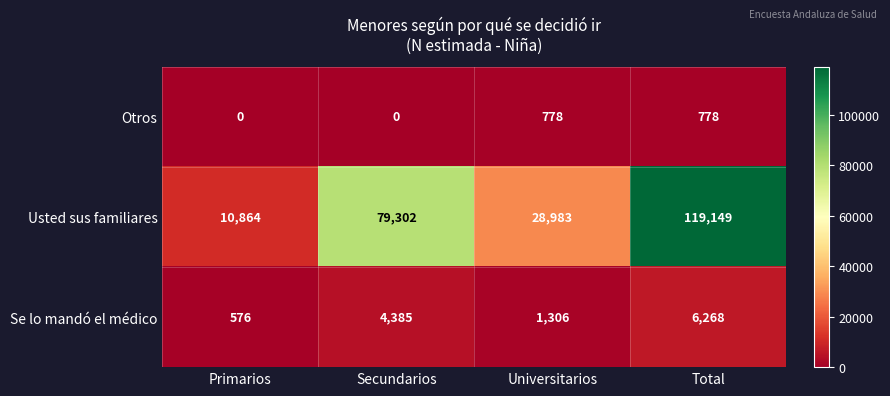

Which category has the highest value across all series?

Total